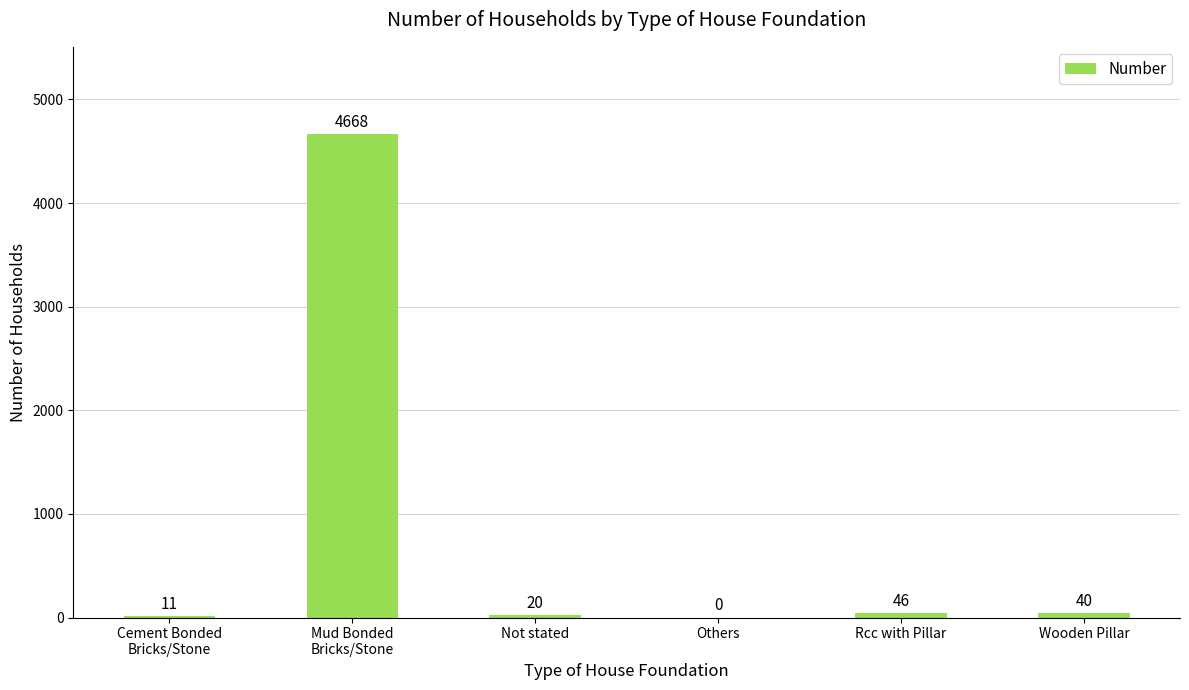

What is the ratio of the value at Mud Bonded
Bricks/Stone to the value at Cement Bonded
Bricks/Stone?

424.4